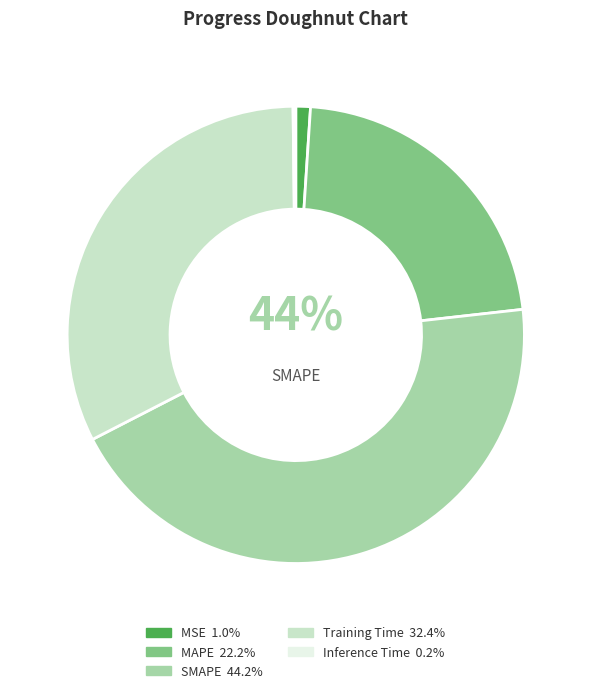

To the nearest percent, what percentage of the pie is SMAPE?

44%